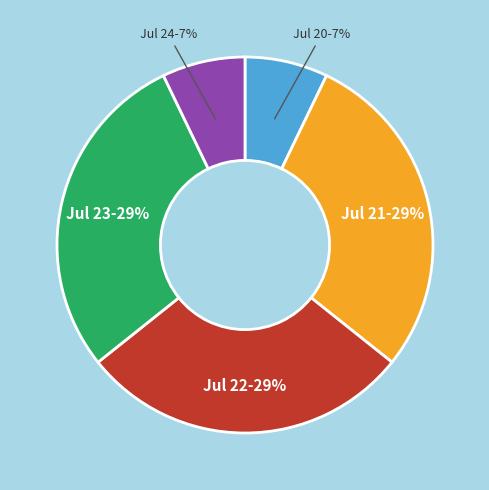

To the nearest percent, what percentage of the pie is Jul 20?

7%